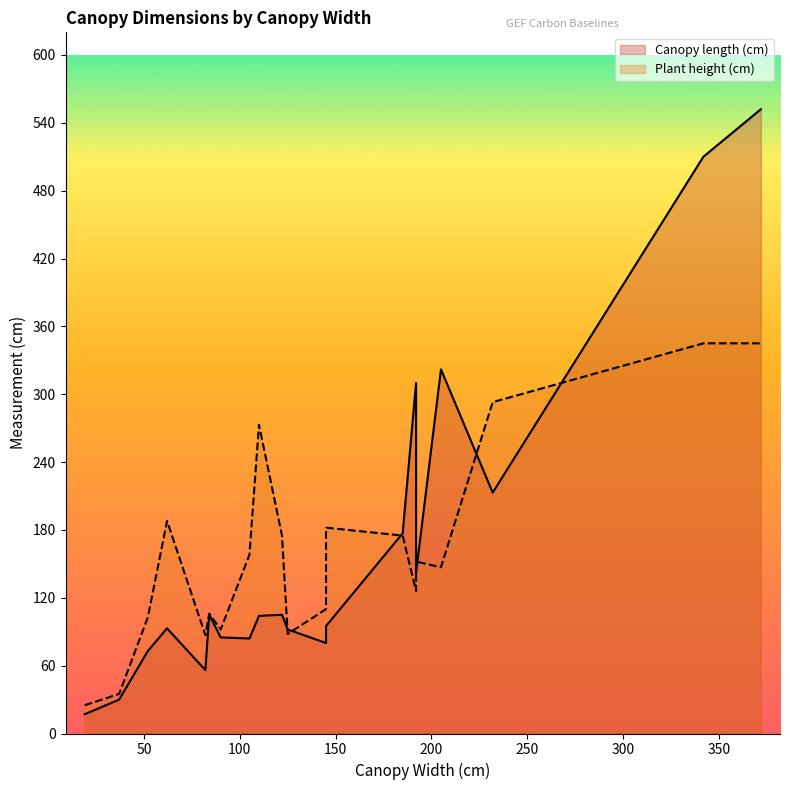

True or false: Plant height (cm) has a value of 35 at 37.

True